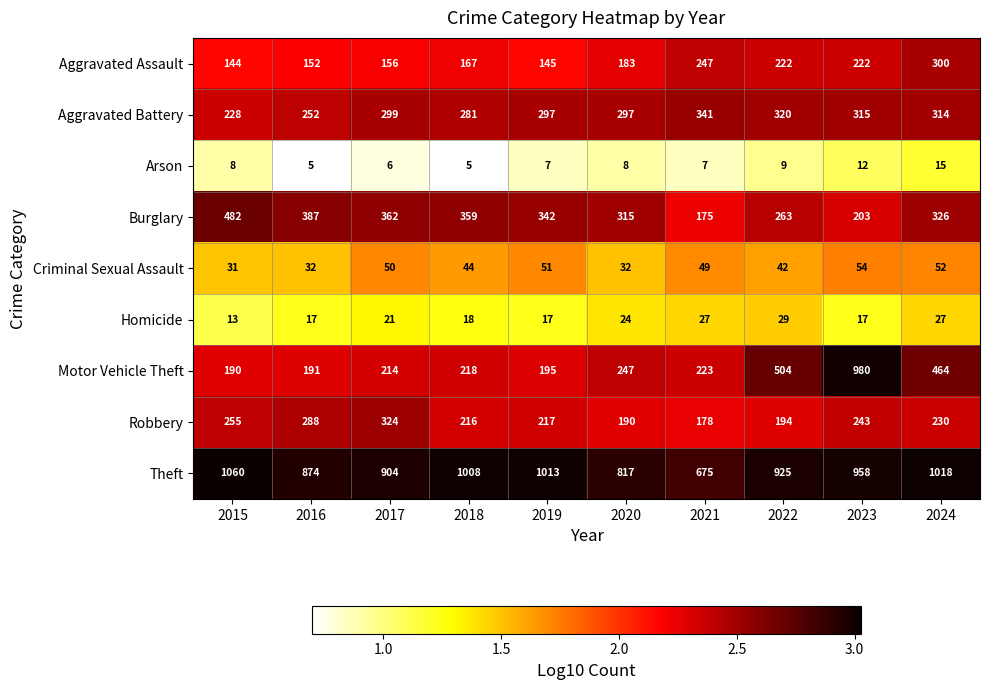

The value of Aggravated Battery at 2024 is 137. True or false?

False